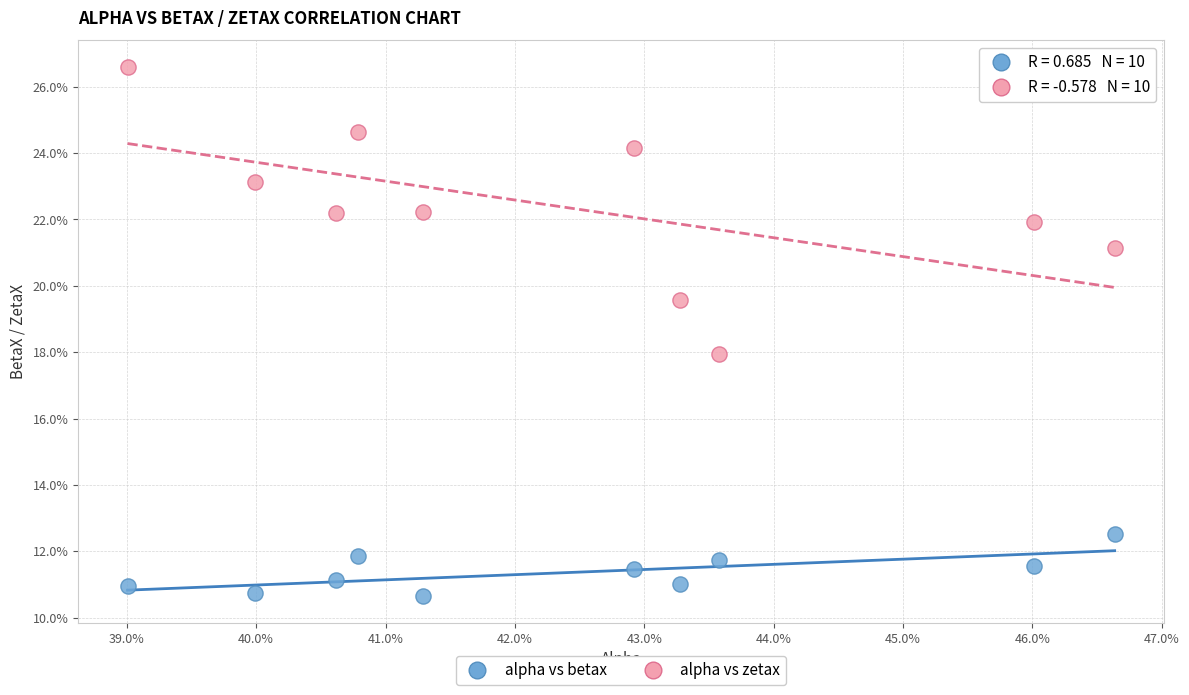

What are all the series names shown in the legend?

alpha vs betax, alpha vs zetax